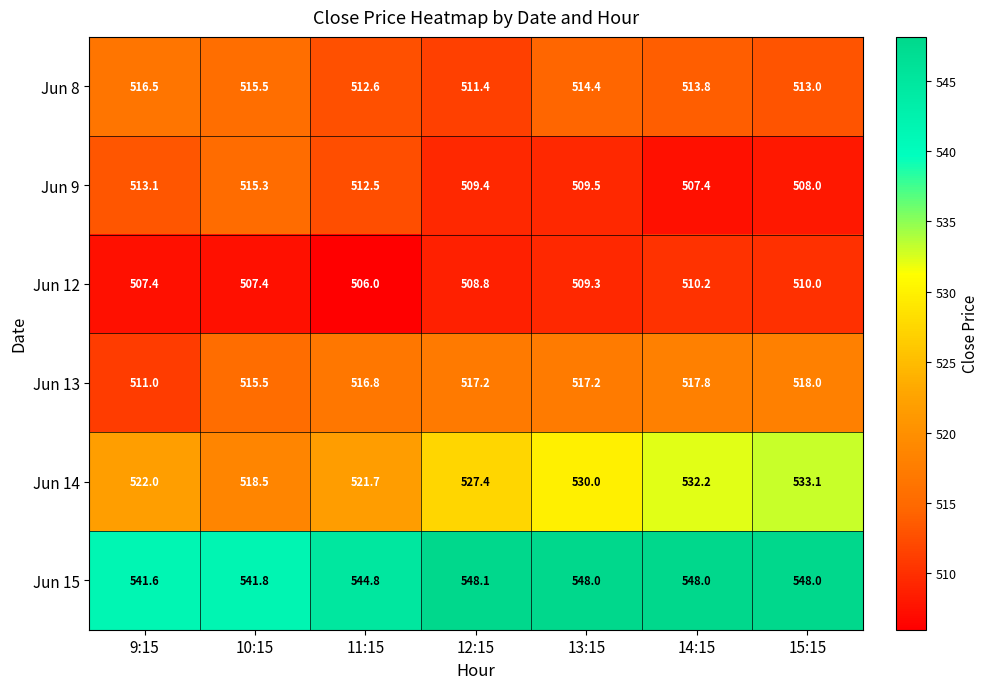

At which category does the chart reach its minimum across all series?

11:15